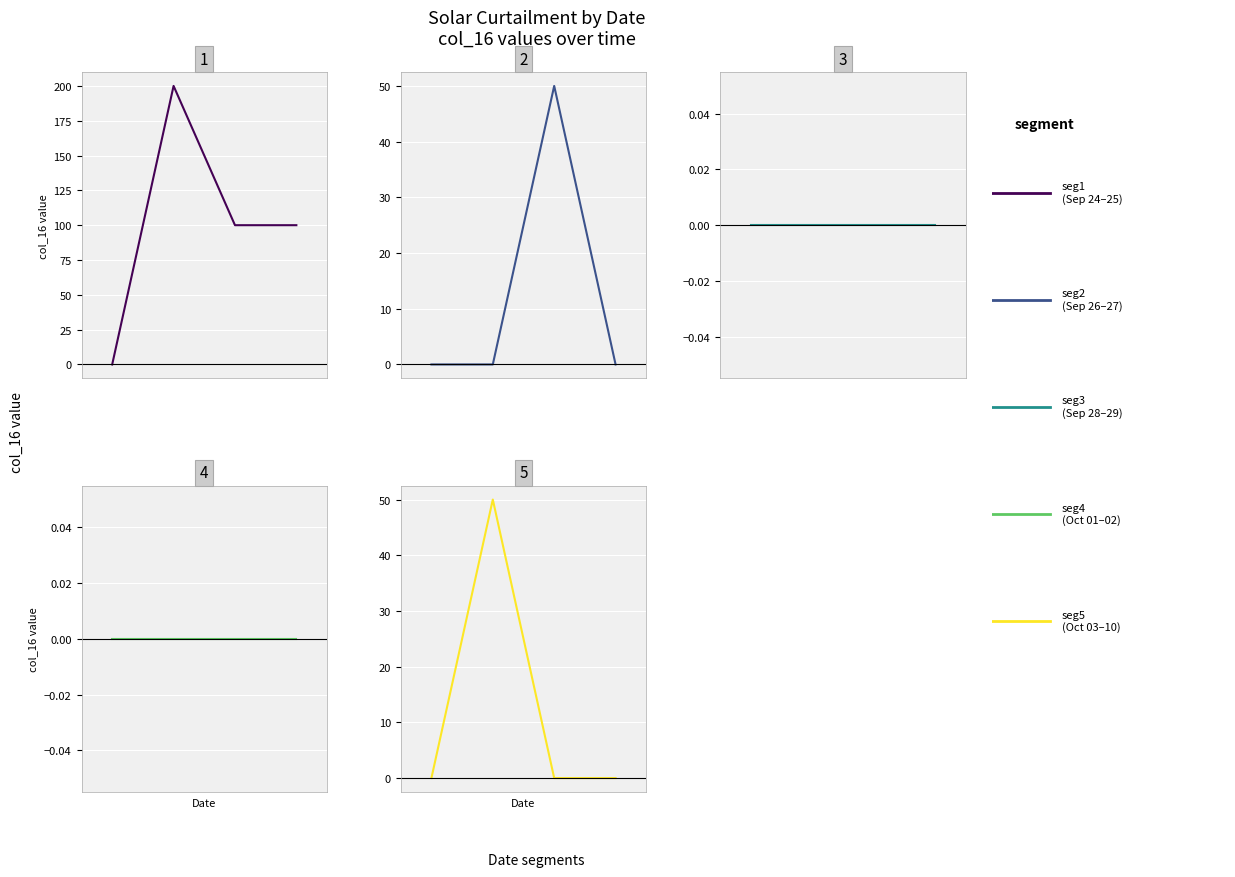

Reading right to left, extract all data points from this chart.

col_16 seg1: 100	100	200	0
col_16 seg2: 0	50	0	0
col_16 seg3: 0	0	0	0
col_16 seg4: 0	0	0	0
col_16 seg5: 0	0	50	0